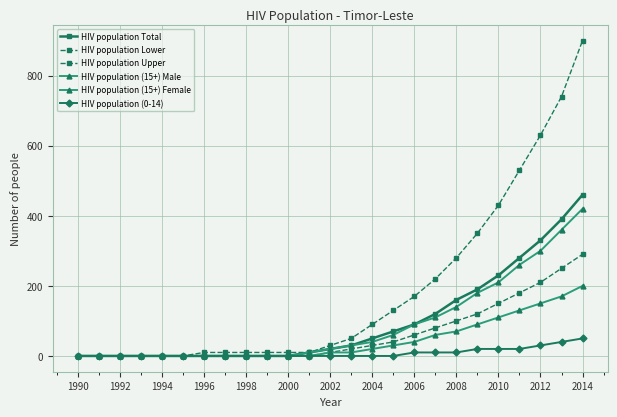

List the series in order of their peak value, highest first.

HIV population Upper, HIV population Total, HIV population (15+) Male, HIV population Lower, HIV population (15+) Female, HIV population (0-14)